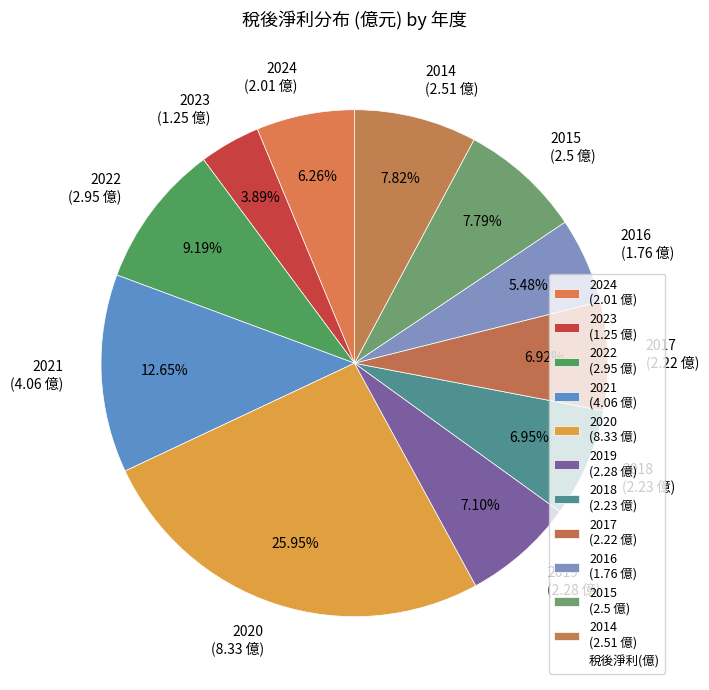

Approximately how many times larger is the value at 2015 compared to 2023?

2.0